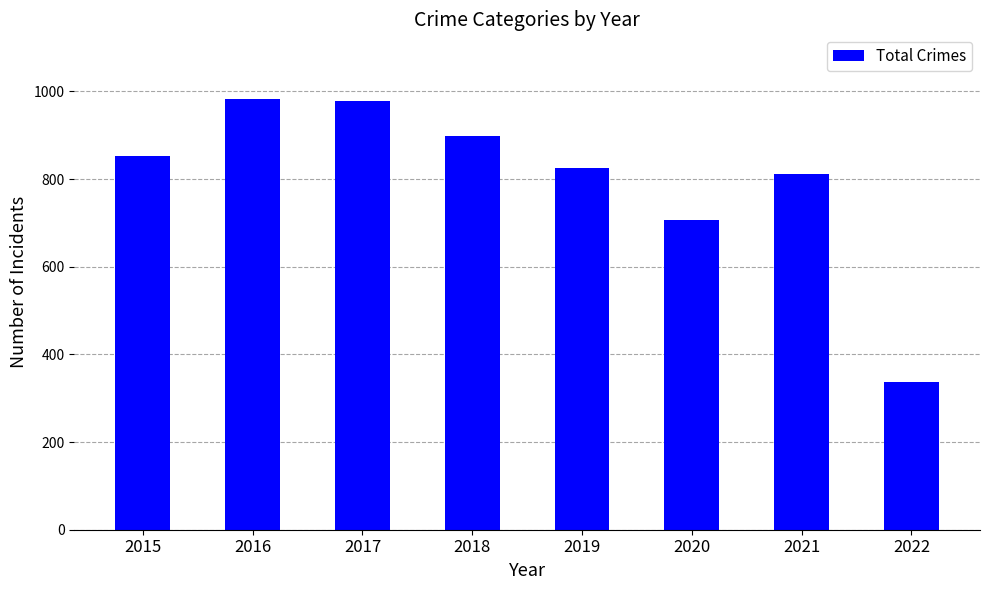

Count the number of data series in this chart.

1